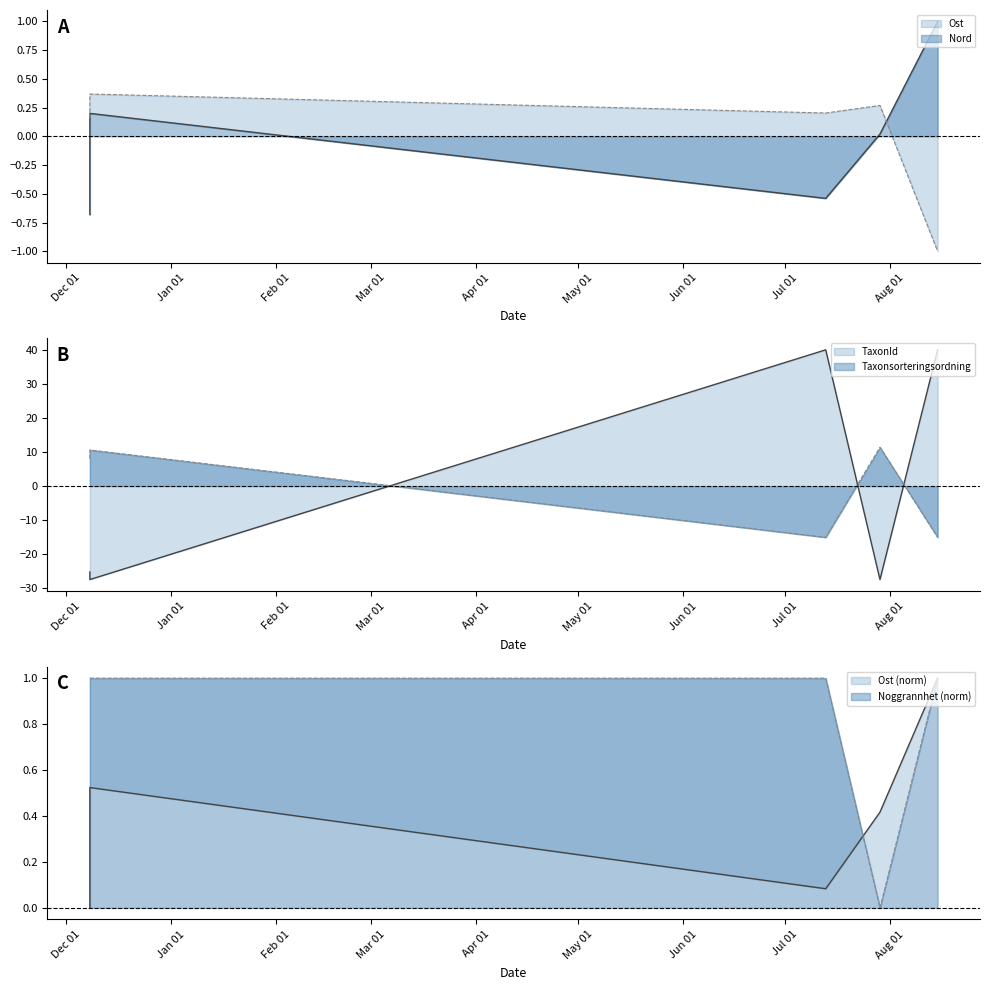

What is the value of the Taxonsorteringsordning point at the 5th from the left?

-15.0